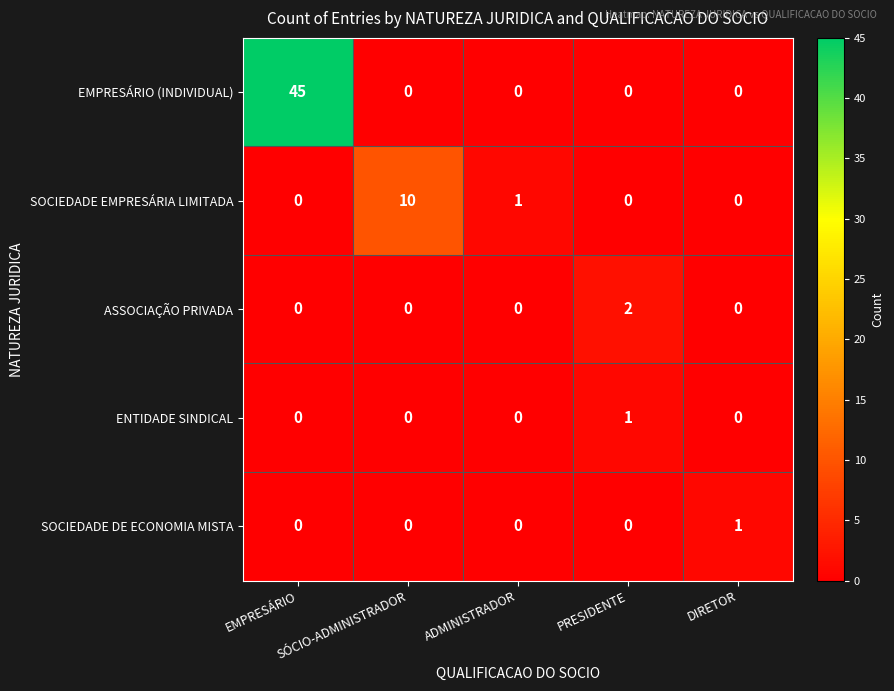

What is the greatest value displayed?

45